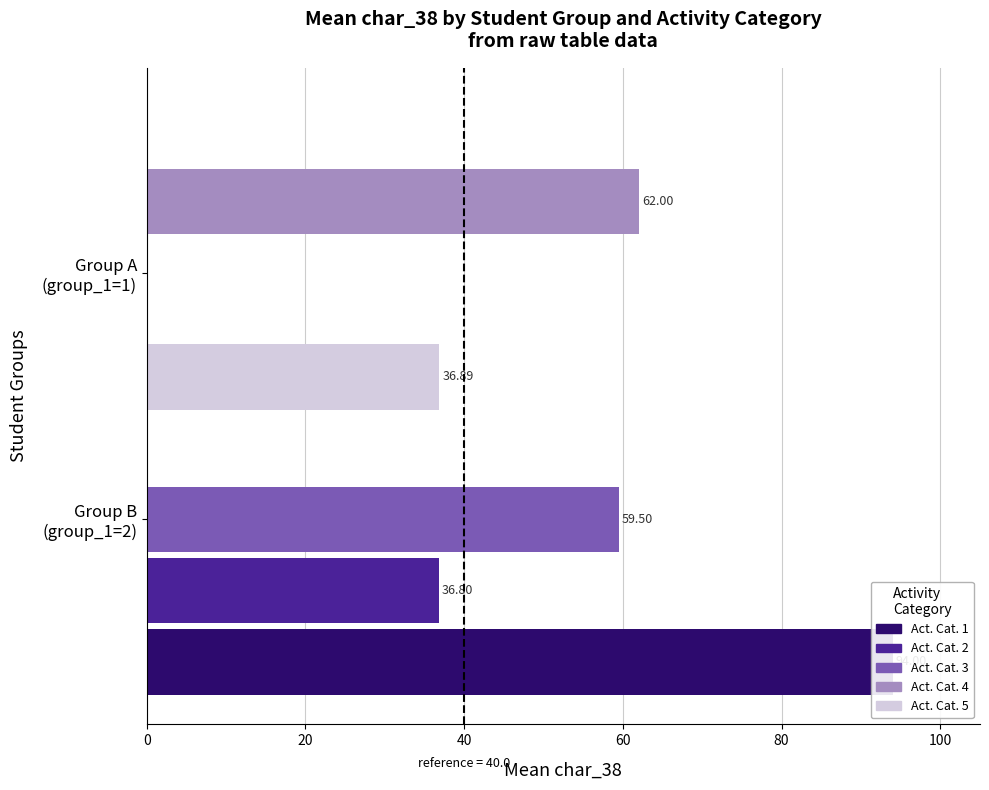

How many groups of bars are there?

2